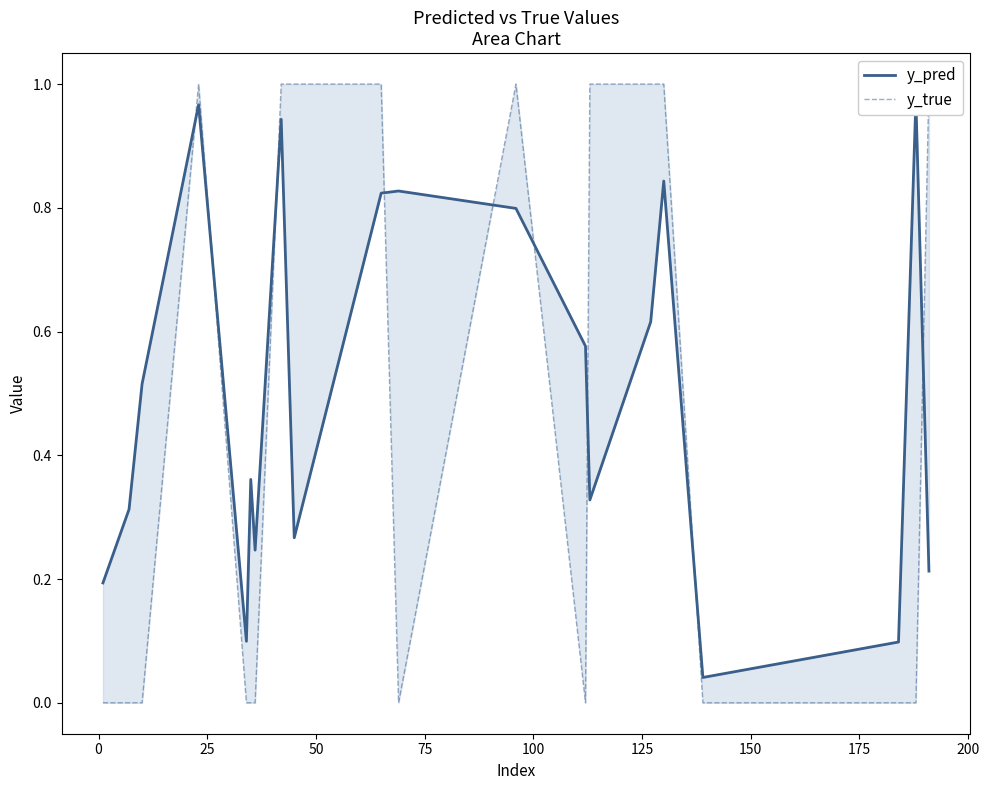

The value of y_true at 225 is -0.5. True or false?

False